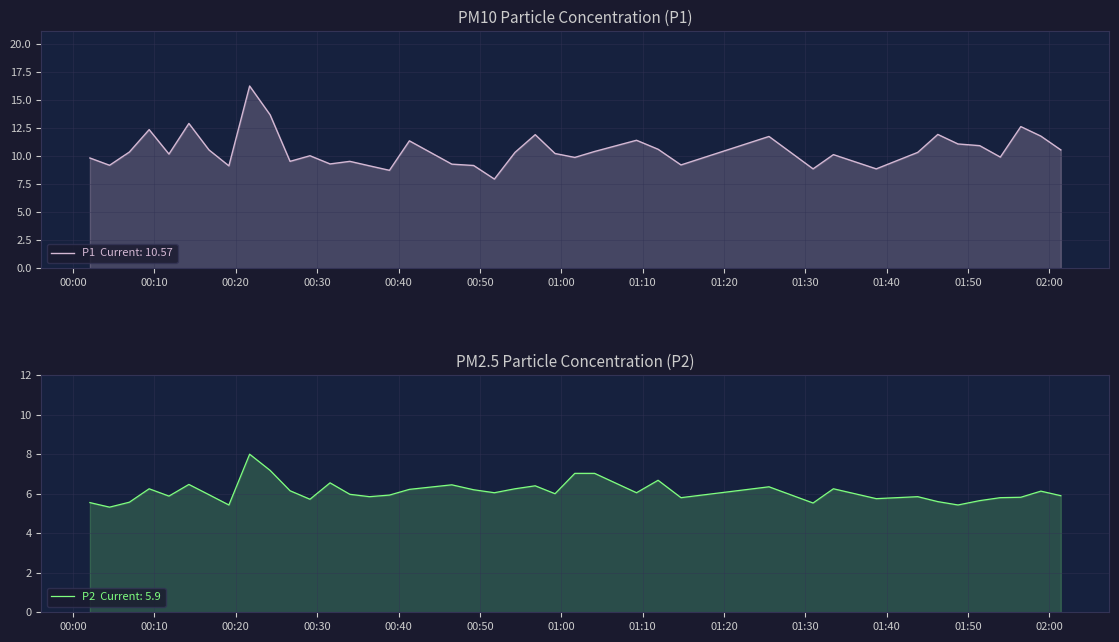

What is the label of the 19th point from the left?

2022-10-14T00:49:14